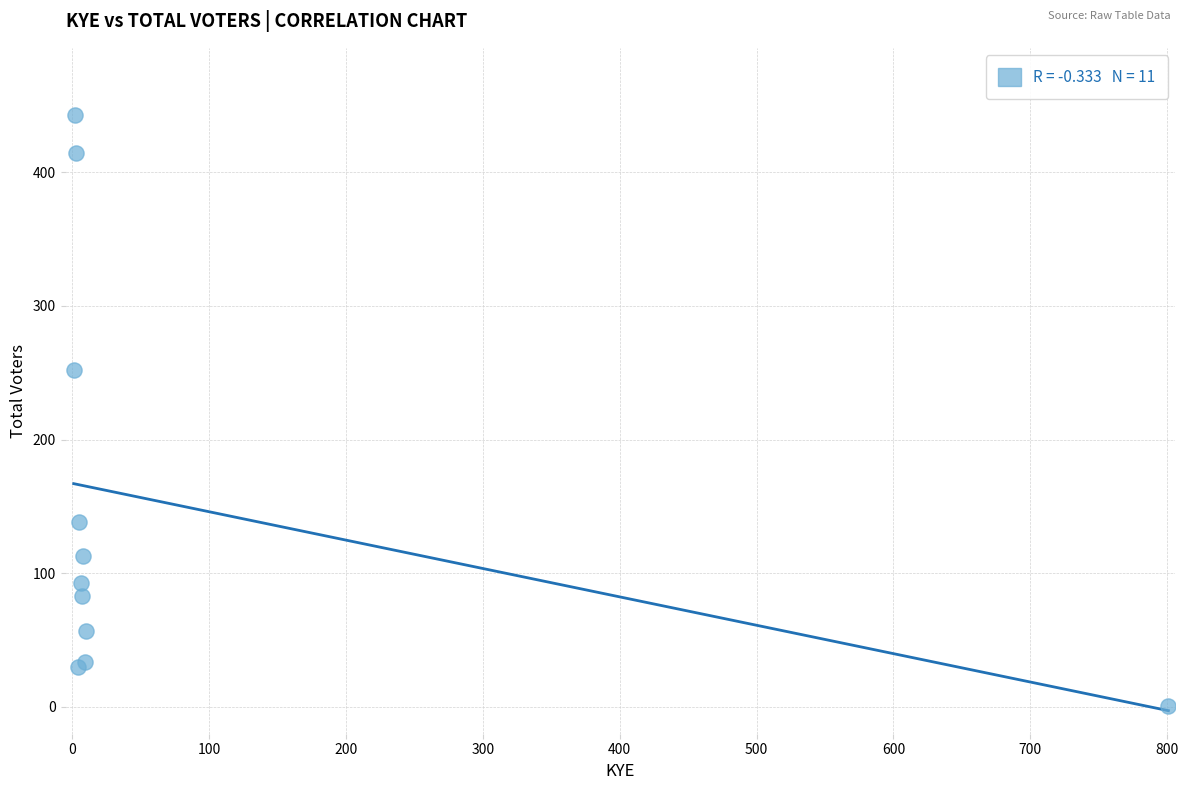

What Y value in the scatter plot is closest to 222?

252